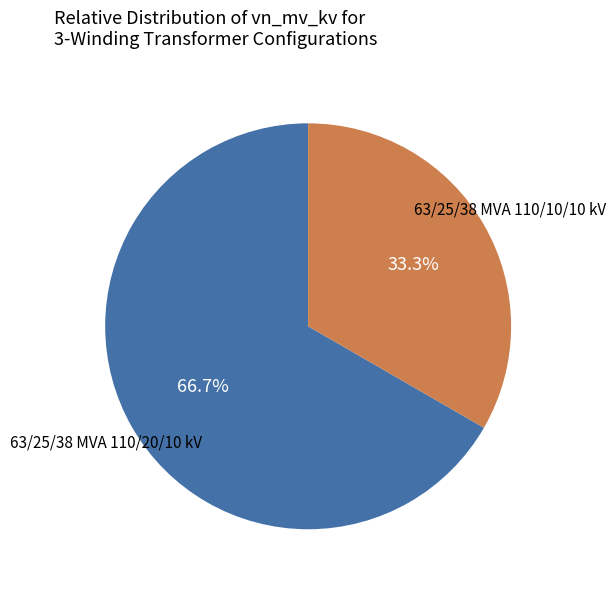

Does any single category account for the majority?

Yes